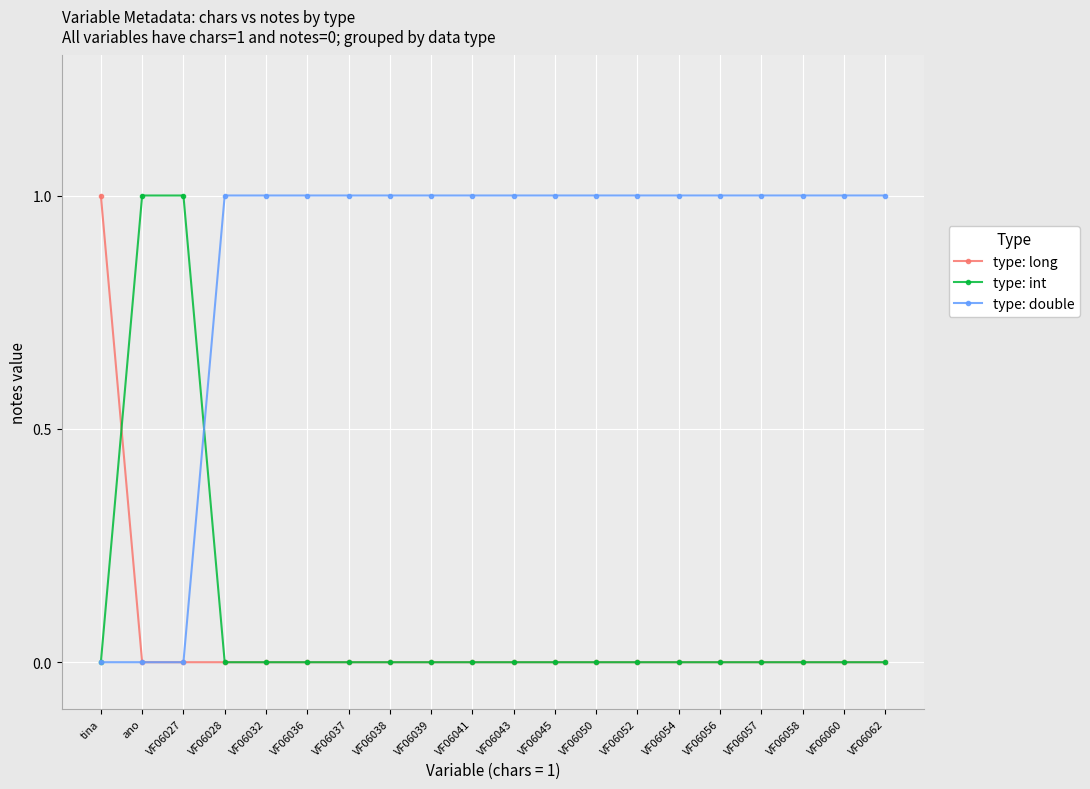

What is the label of the 5th point from the right?

VF06056